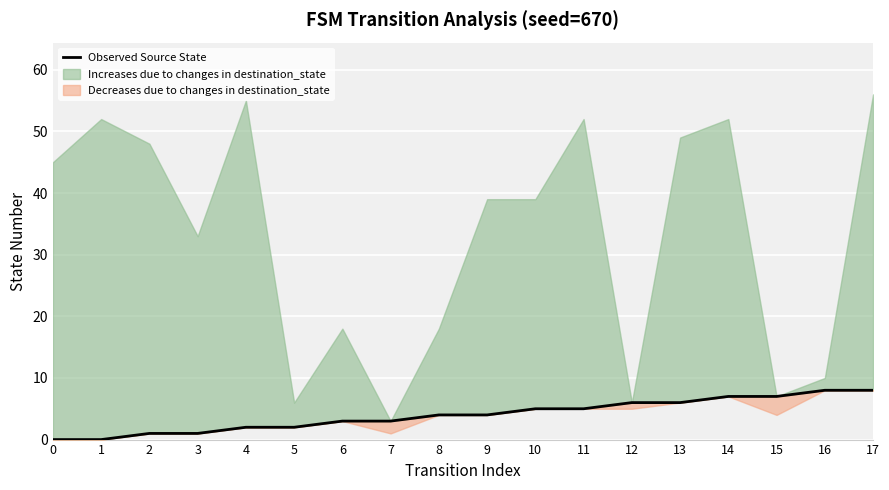

Reading left to right, list all the values displayed in this chart.

0=0	1=0	2=1	3=1	4=2	5=2	6=3	7=3	8=4	9=4	10=5	11=5	12=6	13=6	14=7	15=7	16=8	17=8